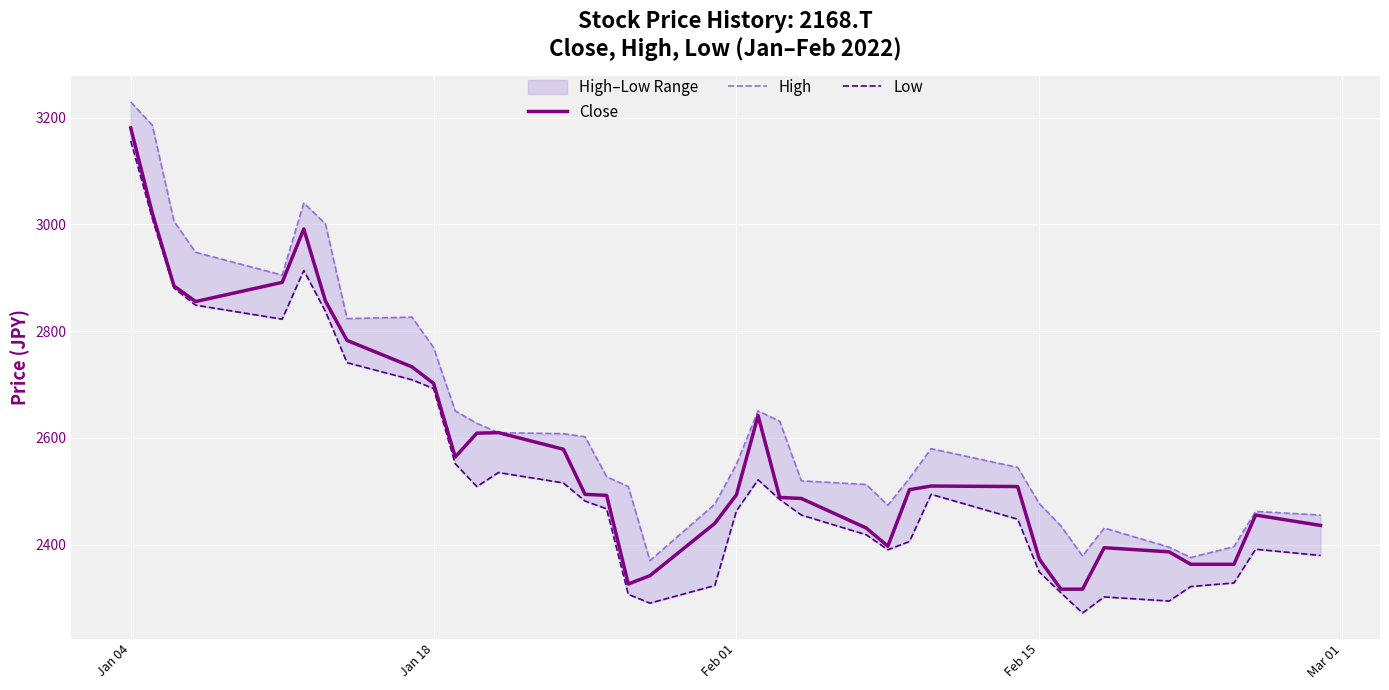

What is the lowest value of the Close series?

2316.5